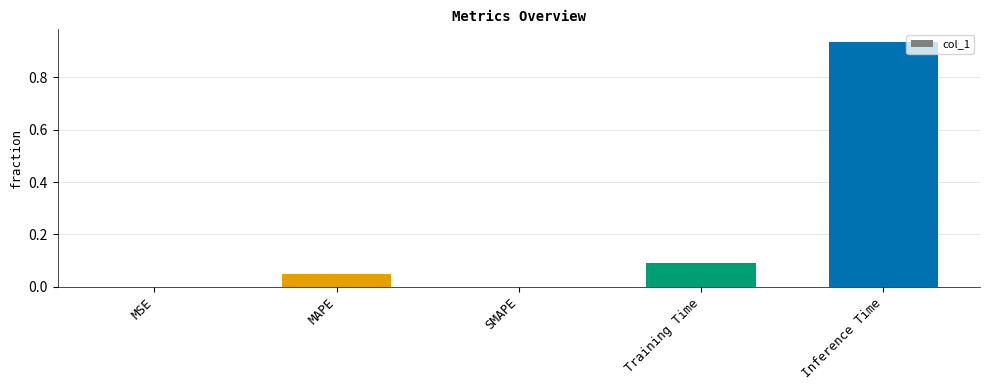

The value at MSE is 0.0. True or false?

True